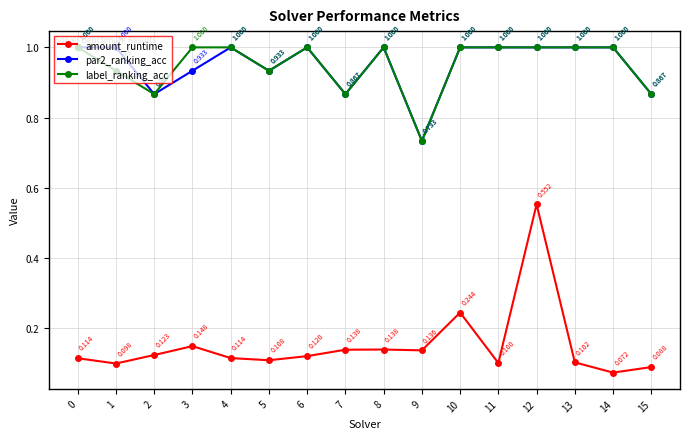

True or false: amount_runtime has more than 1 points higher than both neighbors.

True